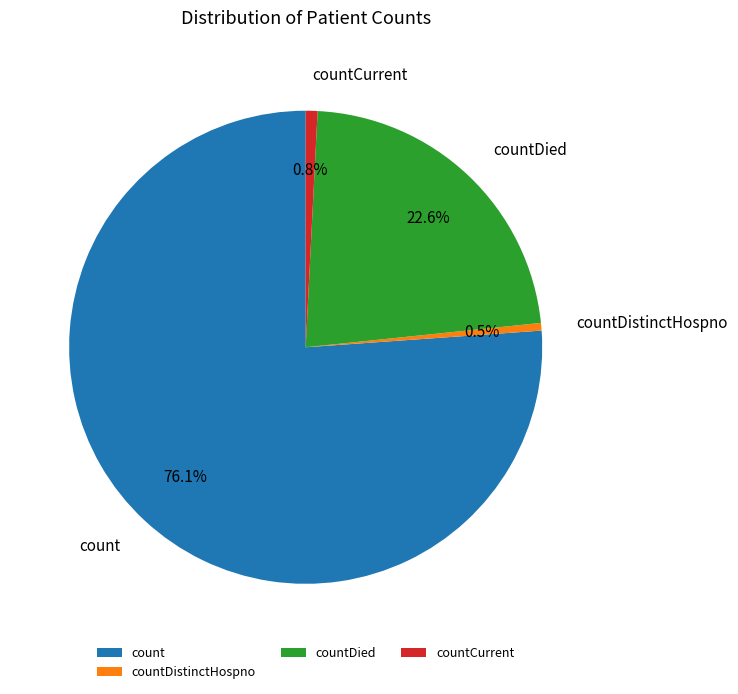

Is it true that countDied is 23% of the pie?

True